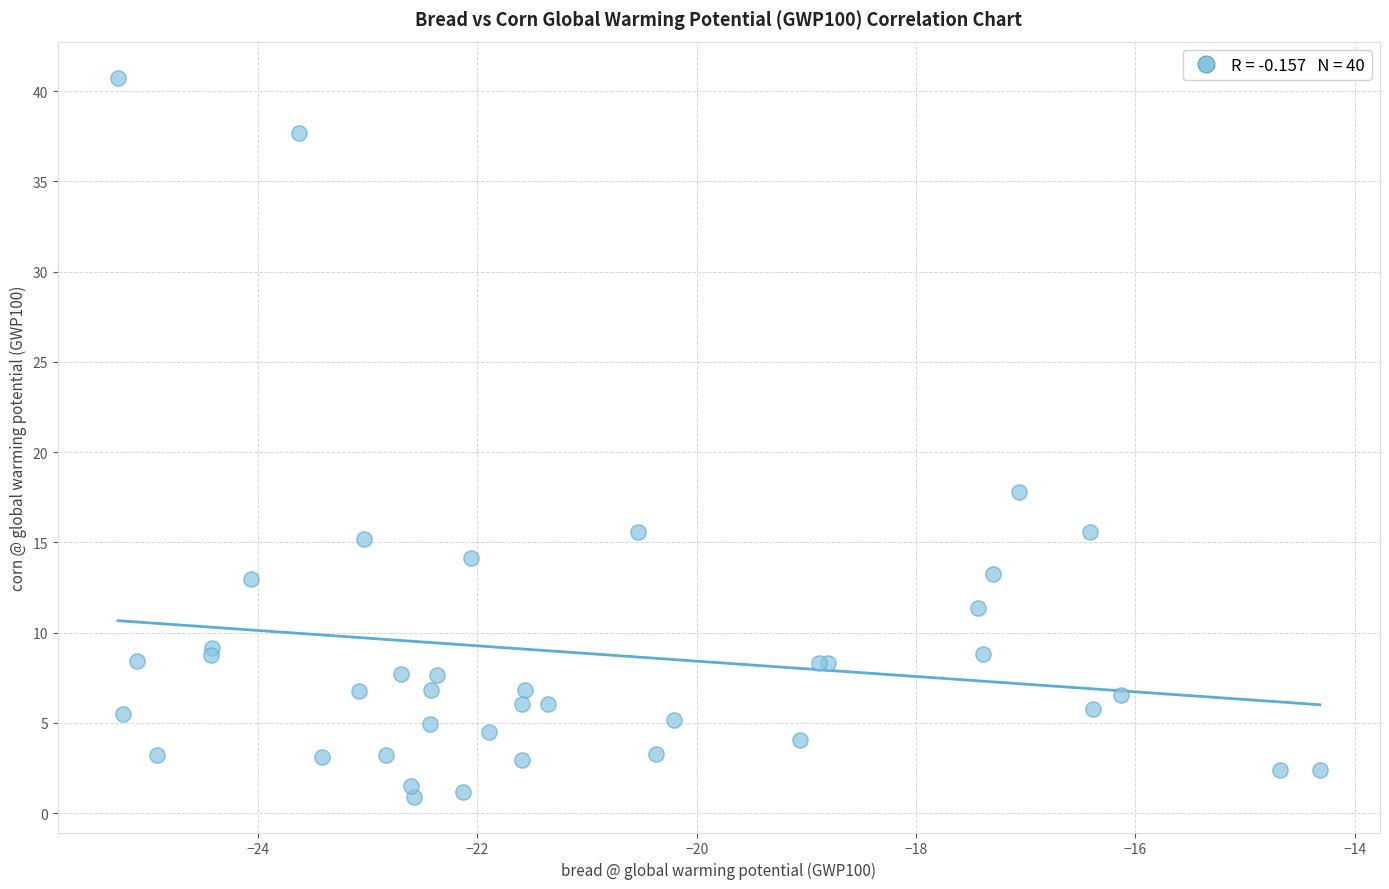

What Y value in the scatter plot is closest to 20?

17.8